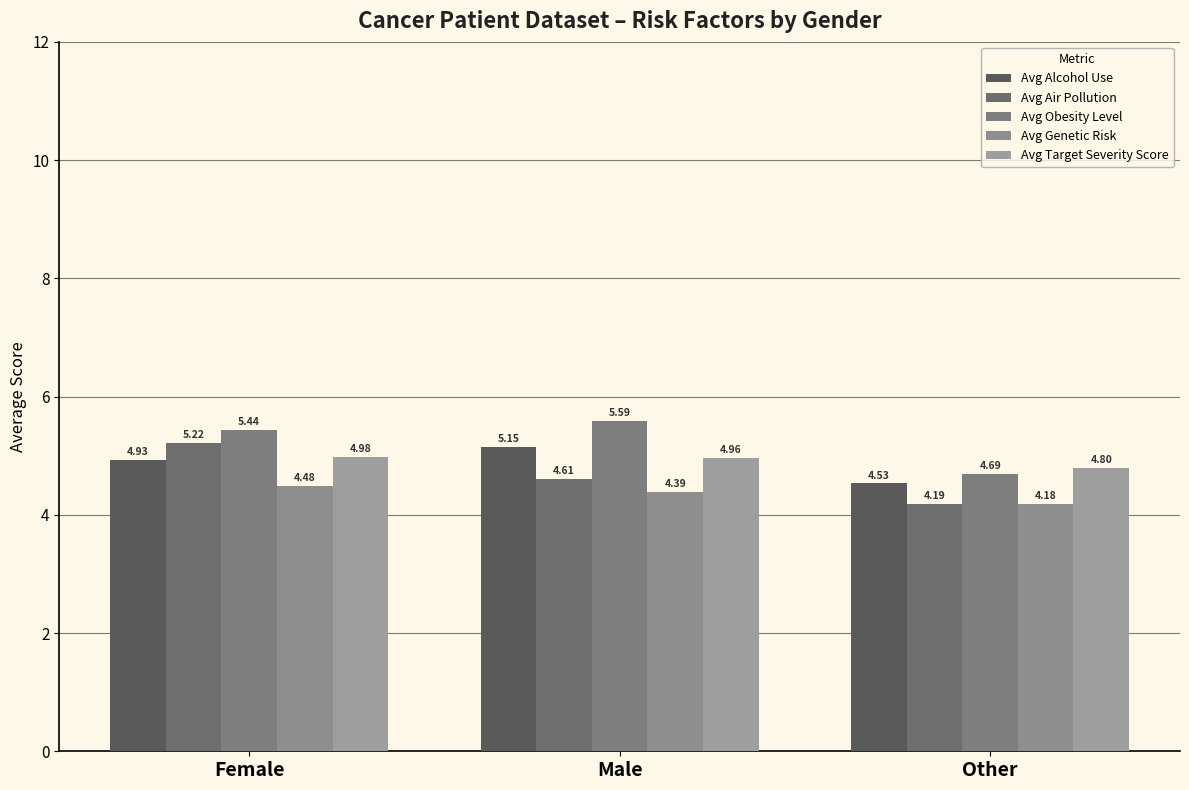

True or false: Avg Genetic Risk has a value of 7.0 at Other.

False